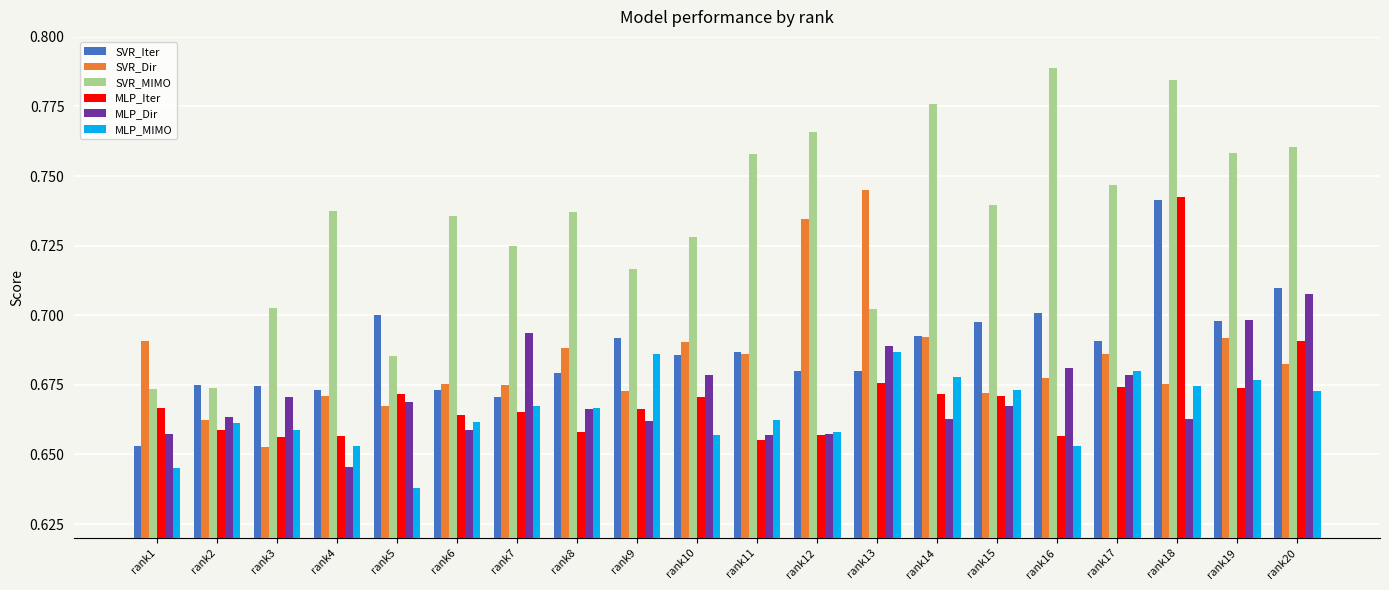

What is the sum of all SVR_Dir values?

13.7